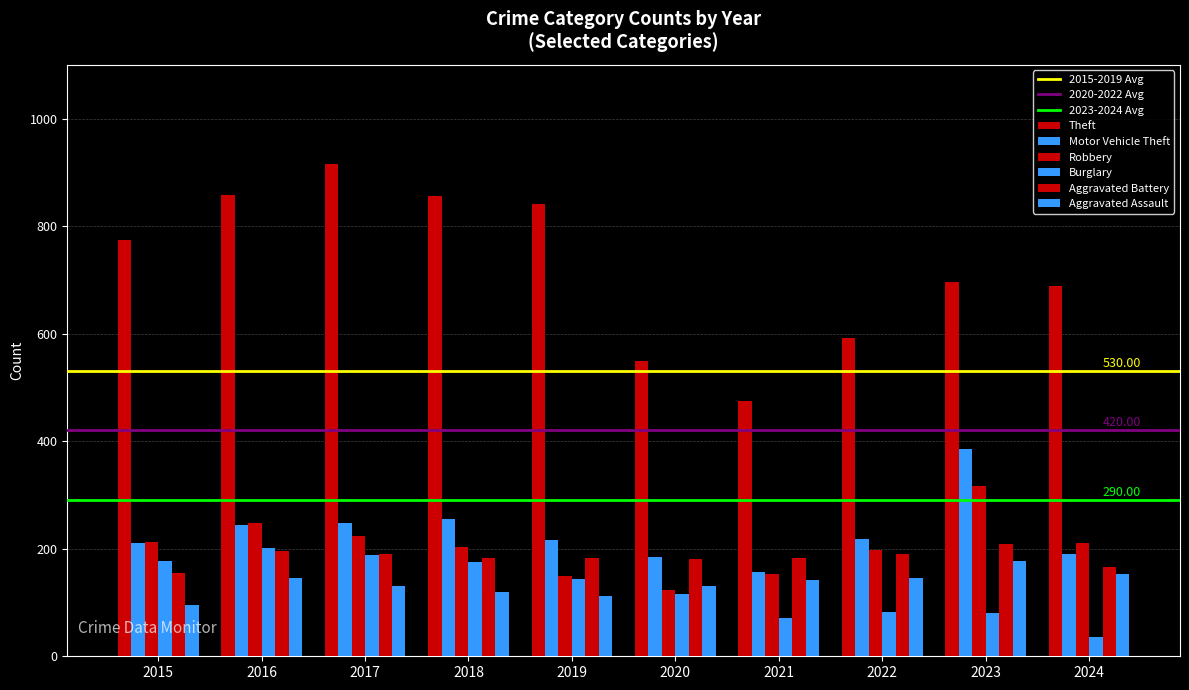

At how many categories does at least one series exceed 402?

10